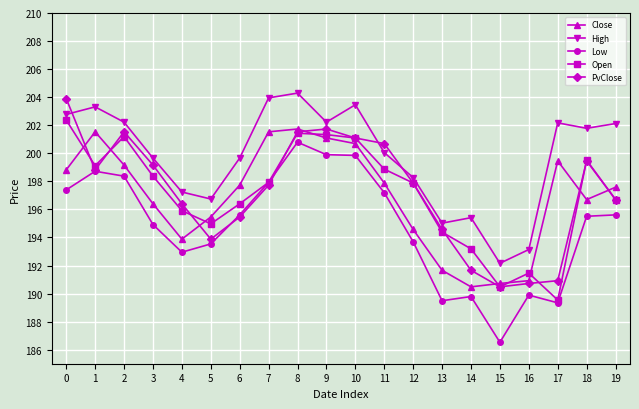

What is the approximate value of Close at 14?

190.5